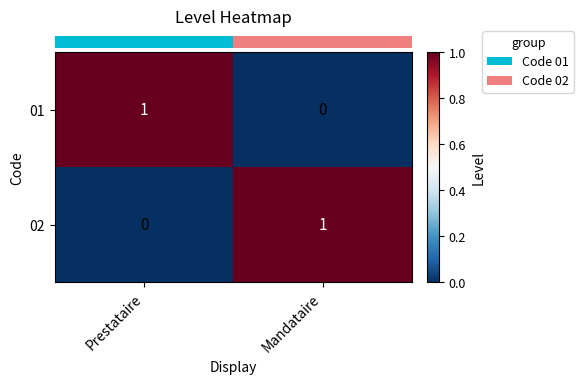

Is the value of 01 at Mandataire greater than the value of 02 at Mandataire?

No